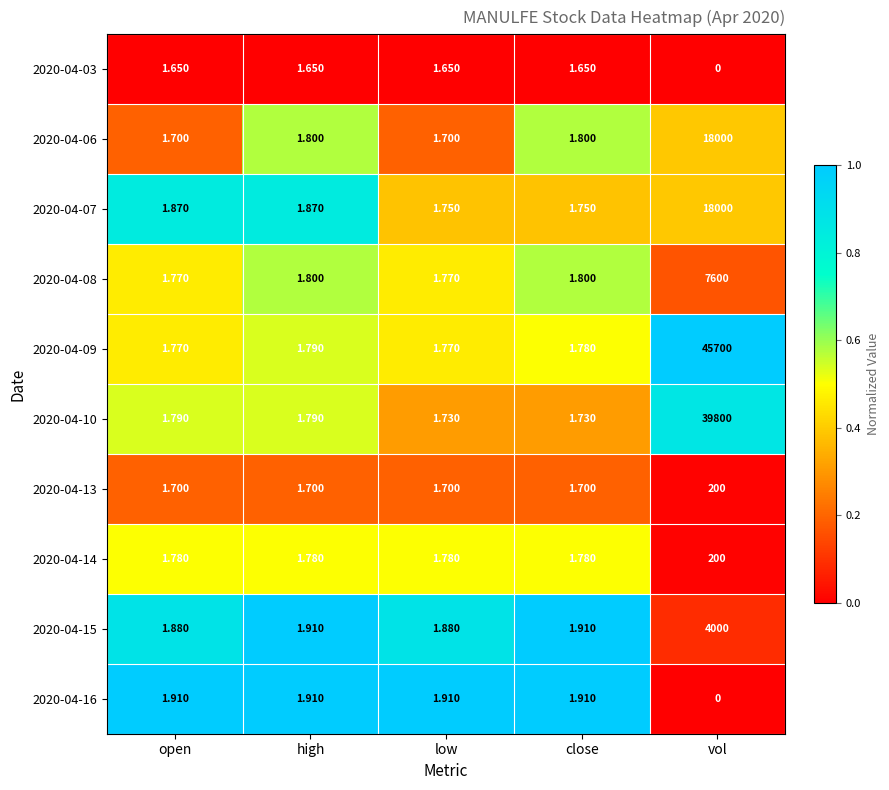

Count the number of data series in this chart.

10